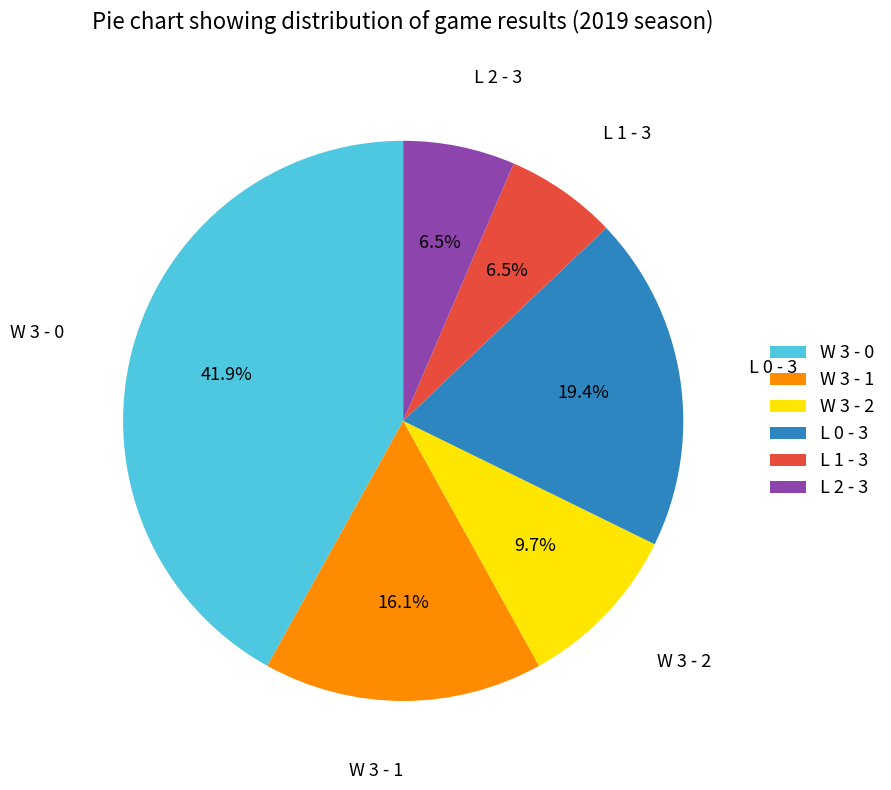

True or false: W 3 - 2 accounts for 10% of the total.

True